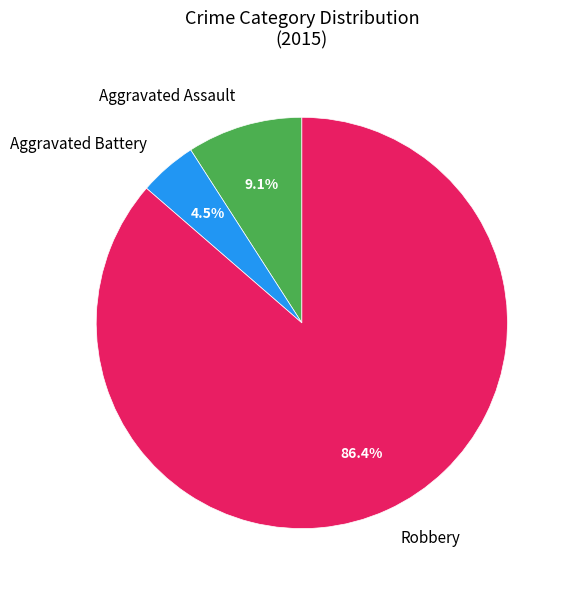

How much of the chart is everything except Robbery?

13.6%